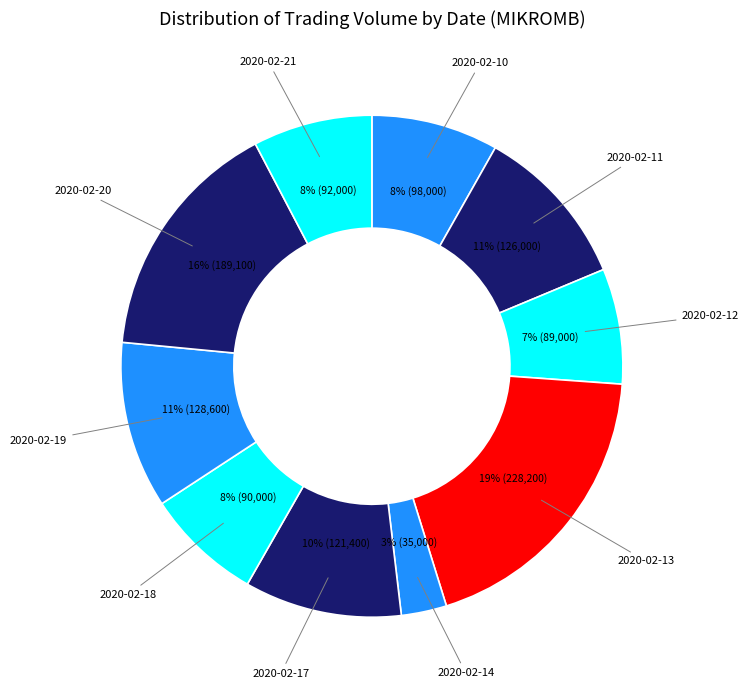

Does 2020-02-10 account for over 50% of the chart?

No